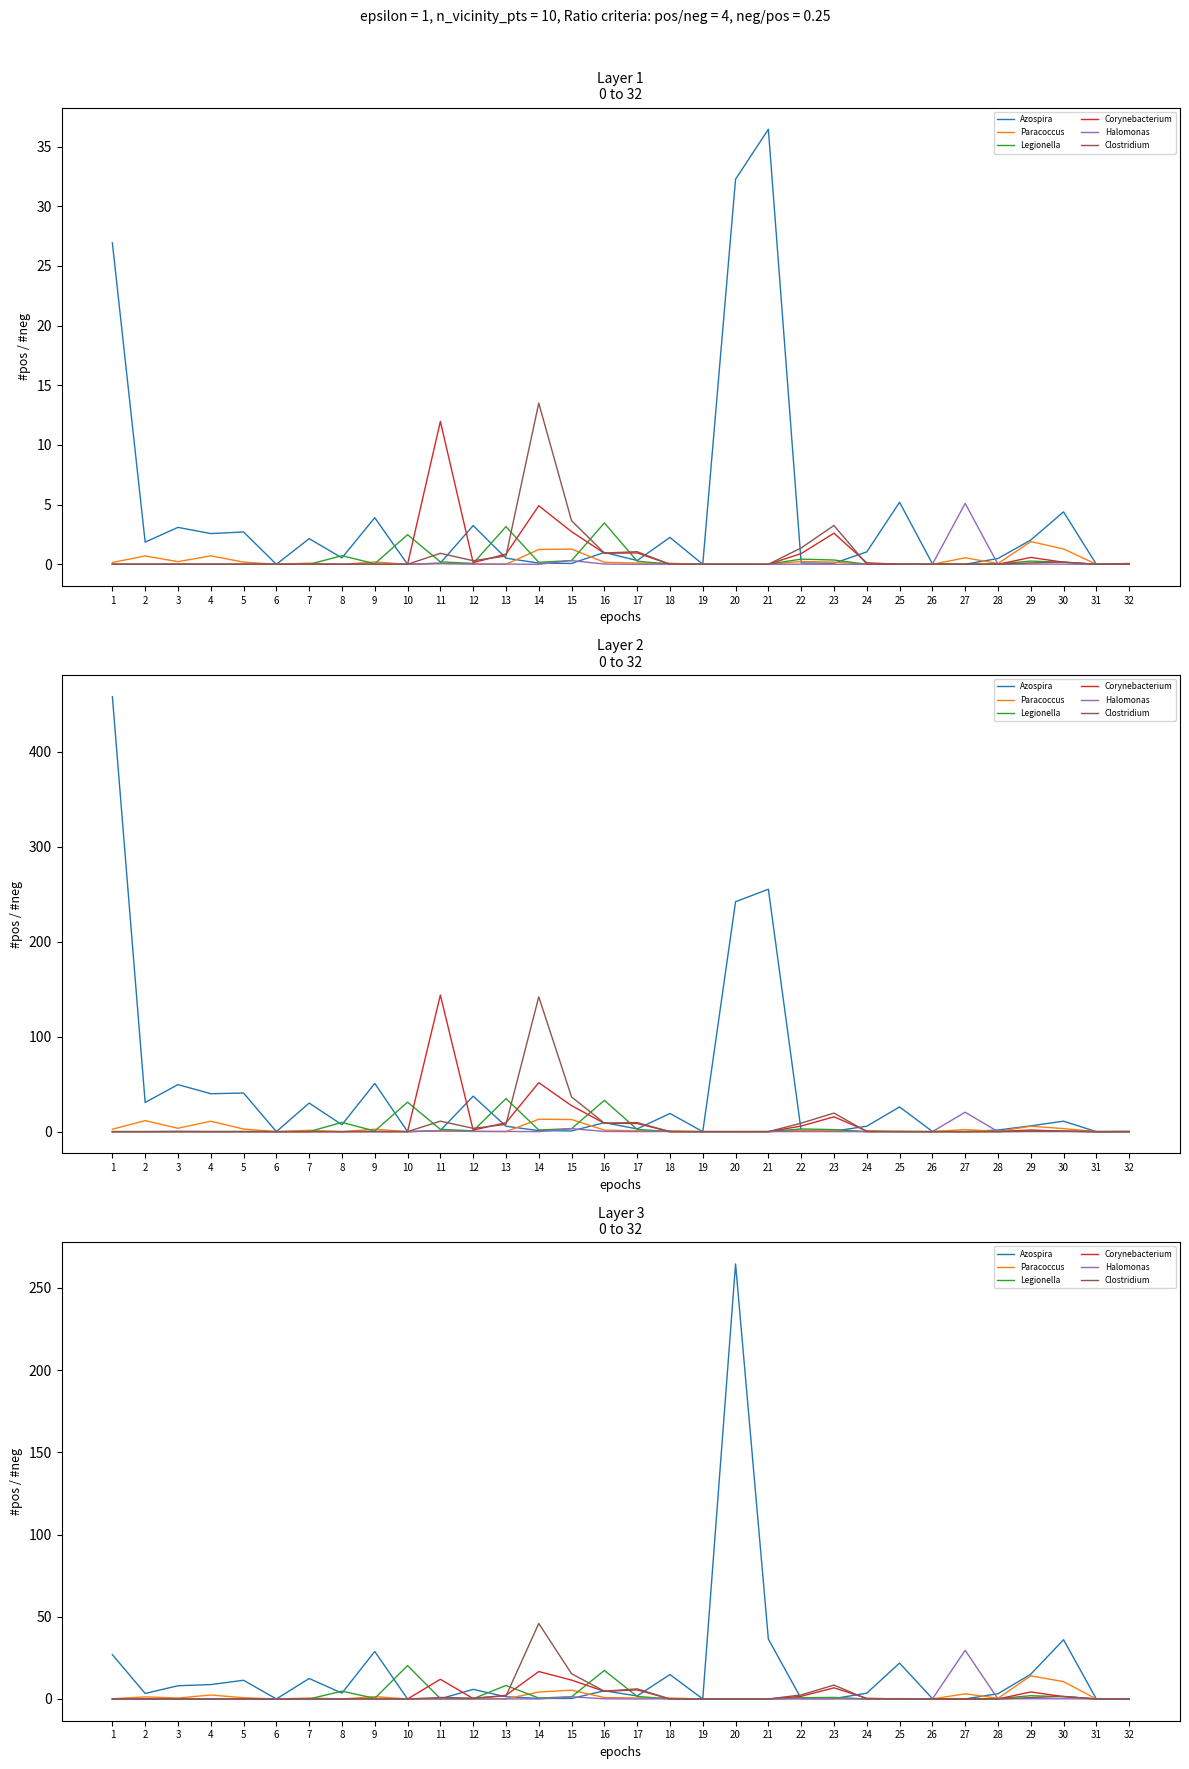

At 32, list the series in order from largest to smallest.

Corynebacterium, Paracoccus, Legionella, Azospira, Halomonas, Clostridium